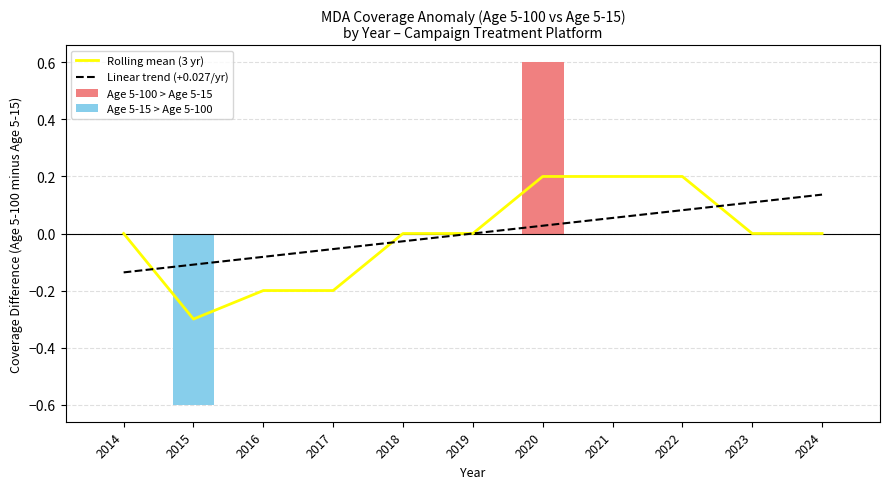

Is it true that Age 5-15 > Age 5-100 equals 0.2 at 2016?

False